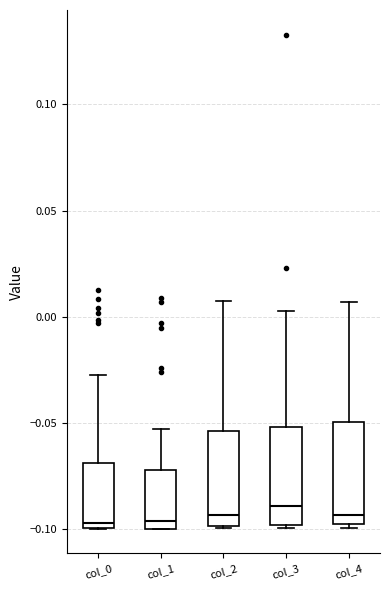

Reading left to right, read every box against the y-axis: the position of its median line, the range the box covers, and the ends of its whiskers. The values are not printed on the chart, so give them approximately, as read against the axis.

col_0: median -0.095, box -0.100 to -0.070, whiskers -0.100 to -0.025
col_1: median -0.095, box -0.100 to -0.070, whiskers -0.100 to -0.055
col_2: median -0.095, box -0.100 to -0.055, whiskers -0.100 to 0.005
col_3: median -0.090, box -0.100 to -0.050, whiskers -0.100 (just below the box's lower edge) to 0.005
col_4: median -0.095, box -0.100 to -0.050, whiskers -0.100 (just below the box's lower edge) to 0.005